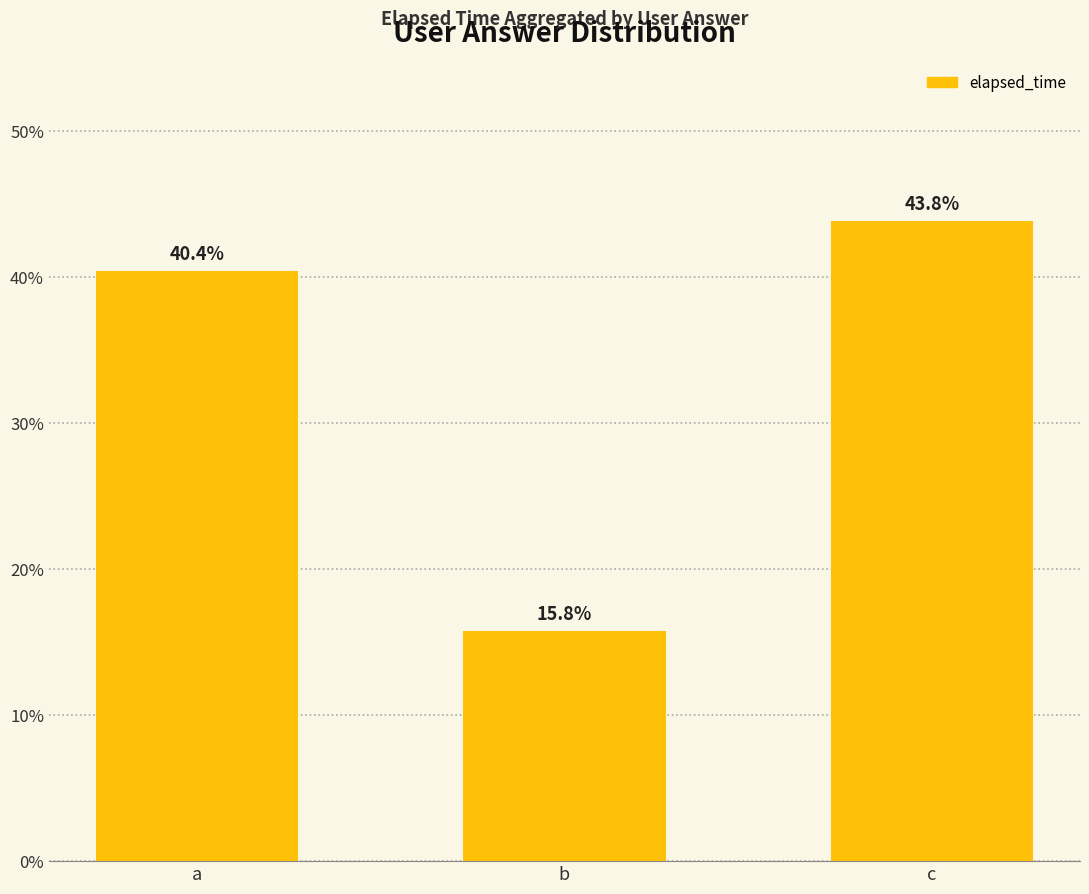

Which category has the lowest value across all series?

b